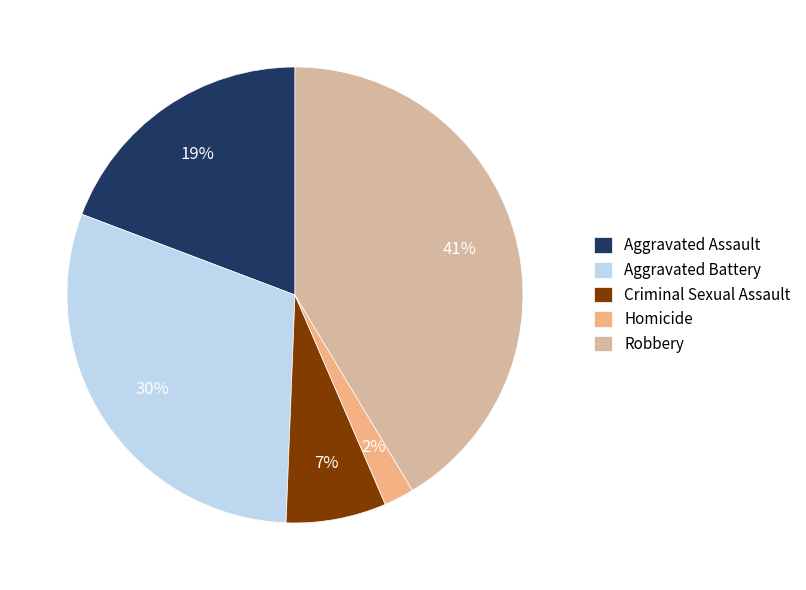

True or false: Aggravated Battery accounts for 30% of the total.

True